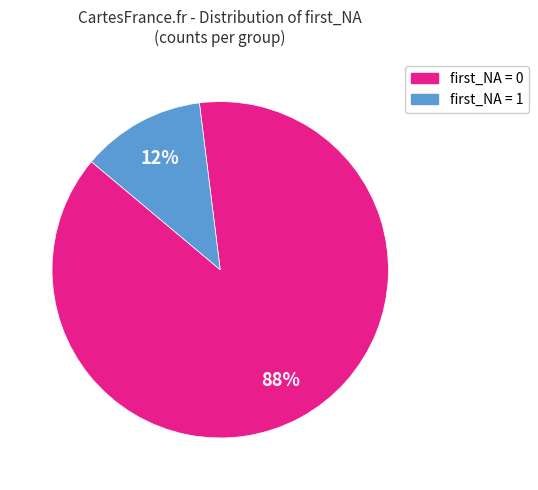

Is there any slice that represents more than half of the pie?

Yes